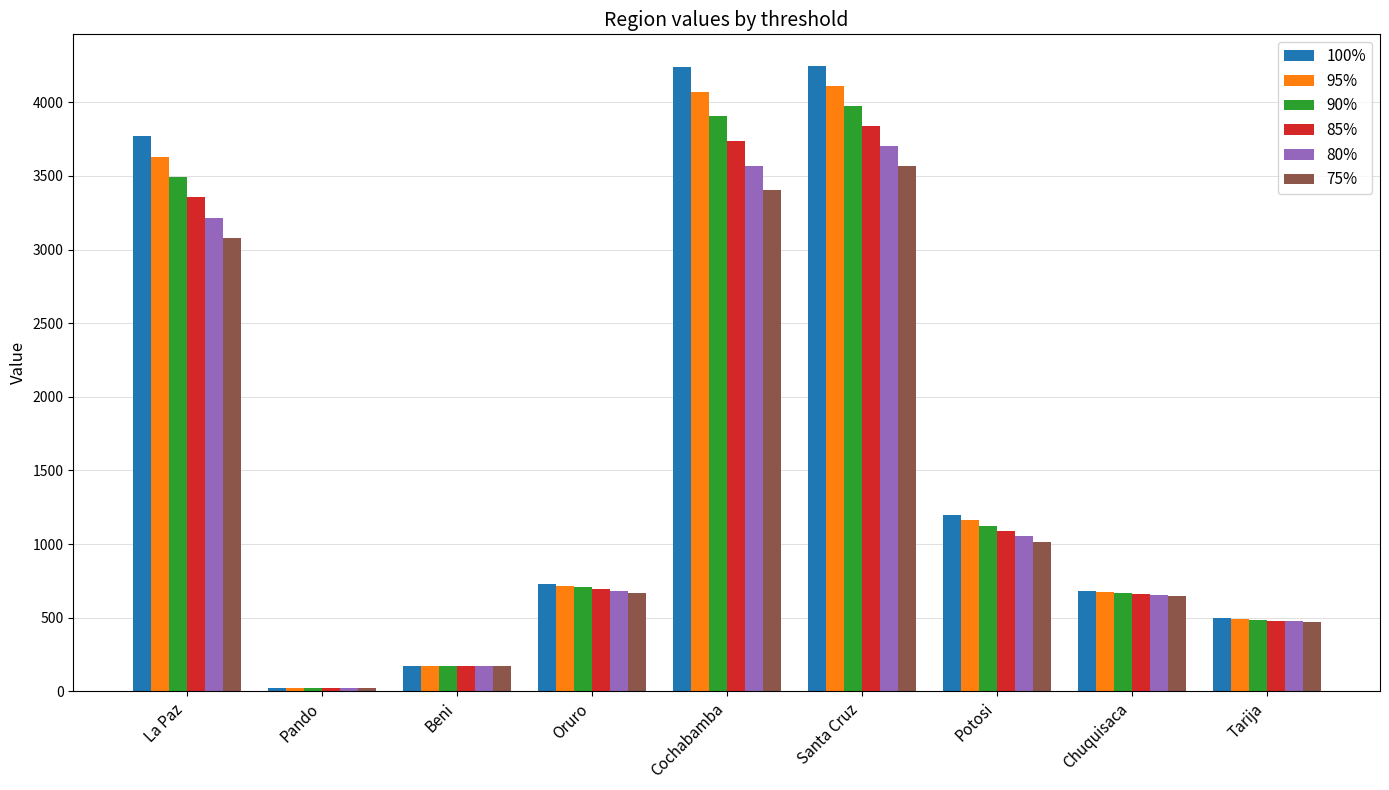

At how many categories does at least one series exceed 3075?

3